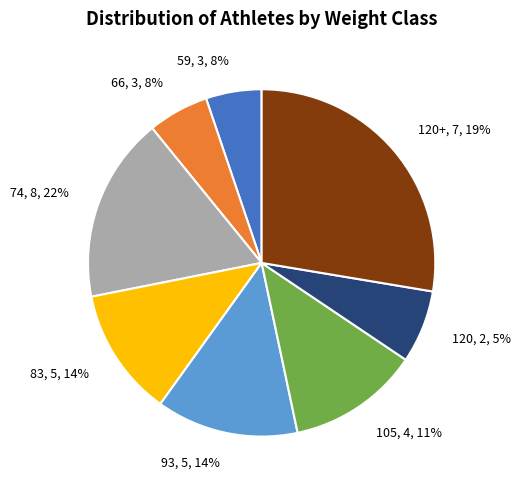

Does 22 account for over 50% of the chart?

No